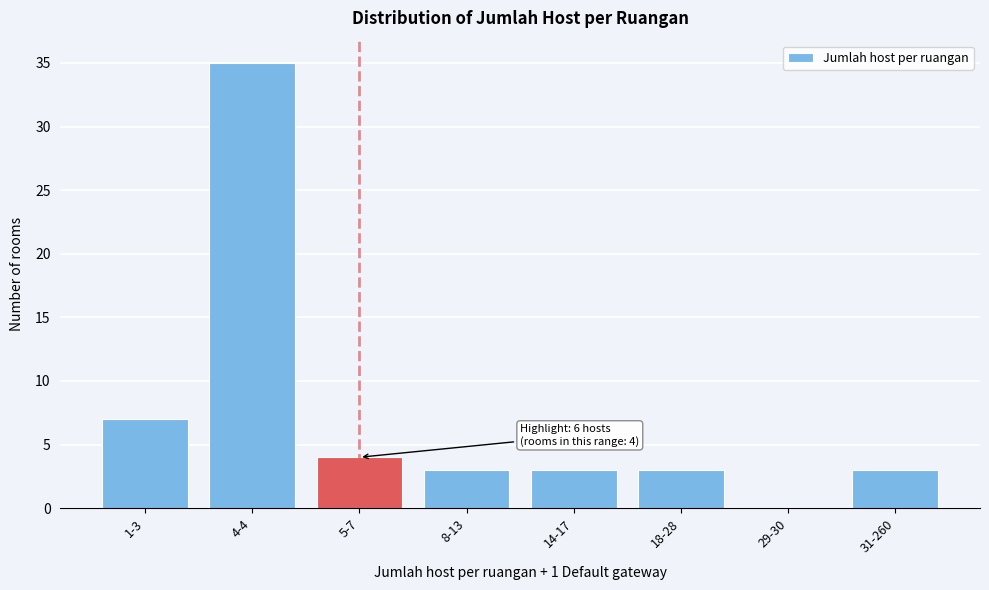

Reading left to right, transcribe all the data shown in this chart.

1-3=7	4-4=35	5-7=4	8-13=3	14-17=3	18-28=3	29-30=0	31-260=3